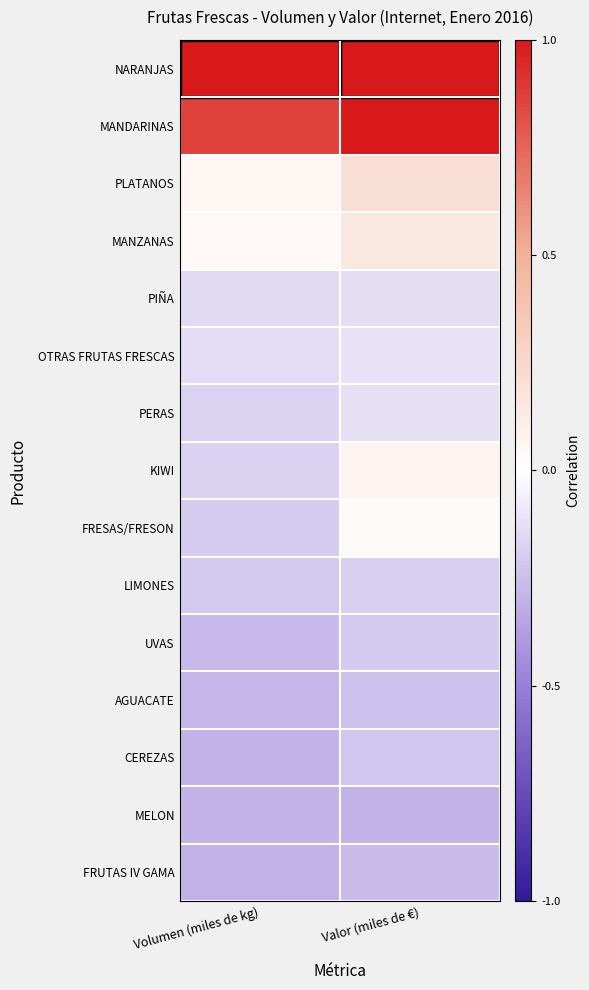

Which series has the largest range (max minus min)?

KIWI